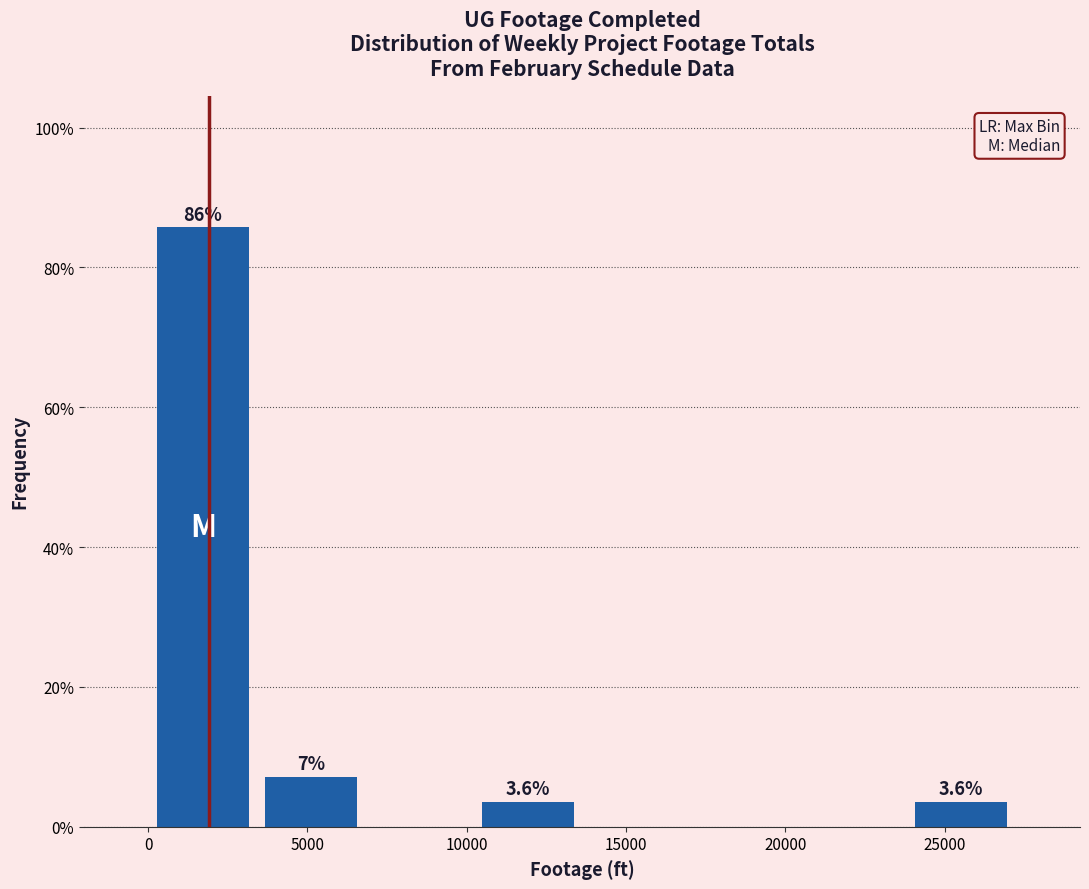

Over which range of the x-axis is the bar tallest?

0 to 3500